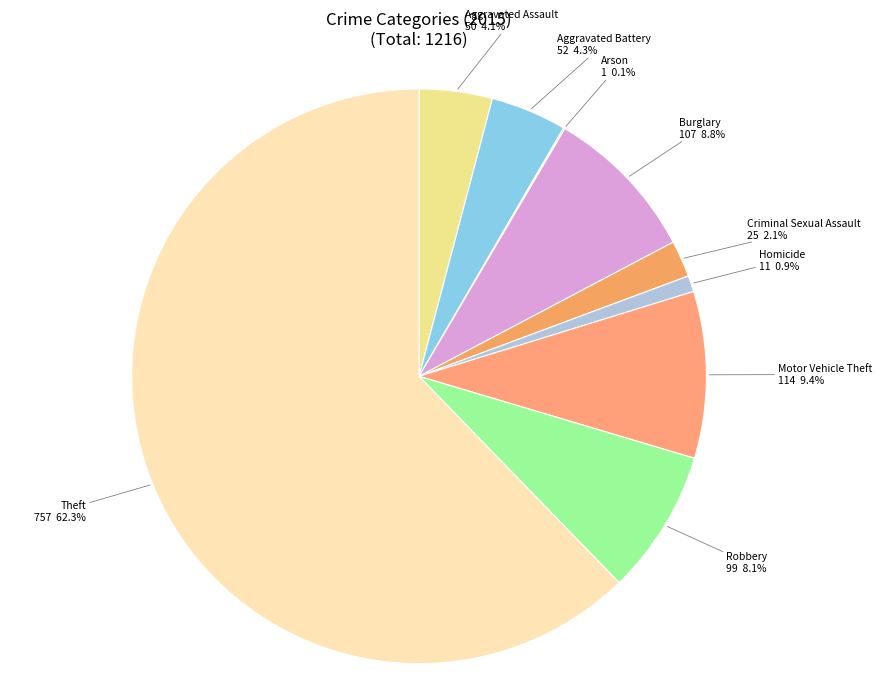

The Burglary slice represents 9% of the pie. True or false?

True